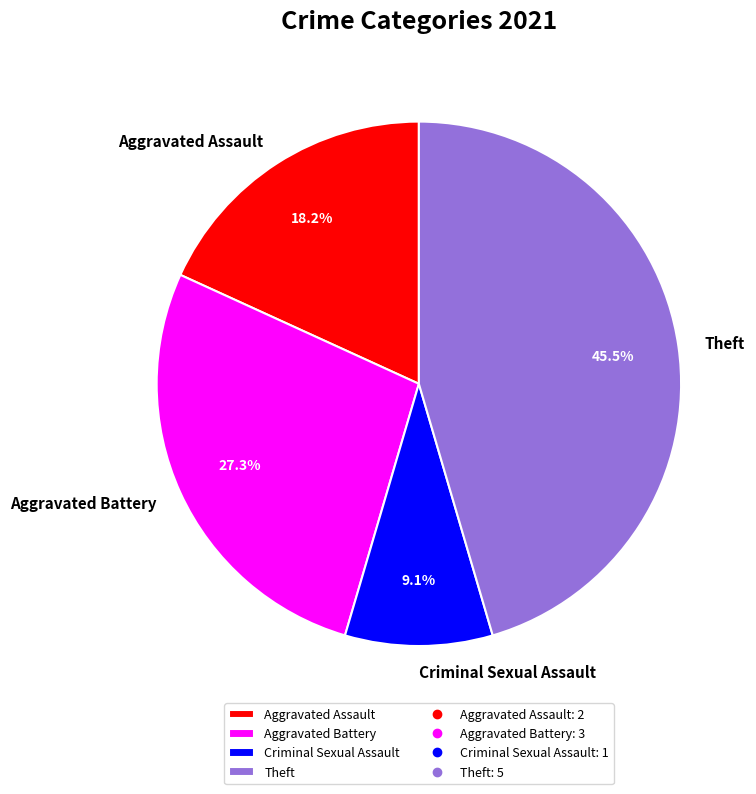

How many slices are in this pie chart?

4